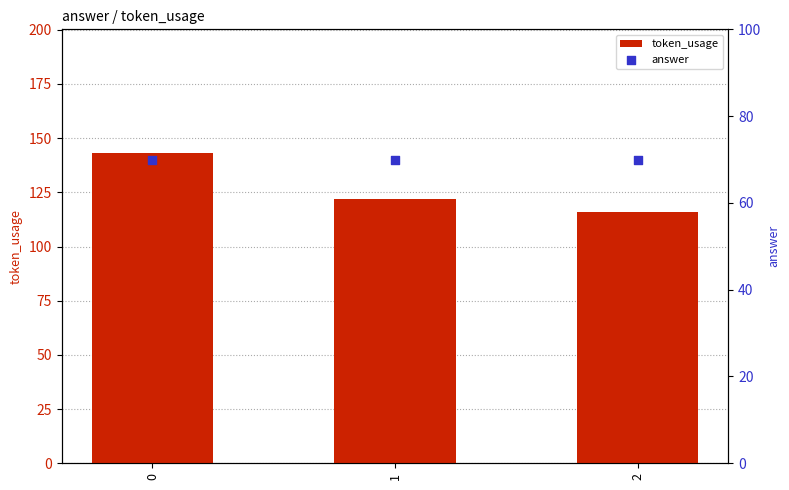

Which series reaches the maximum Y coordinate?

token_usage